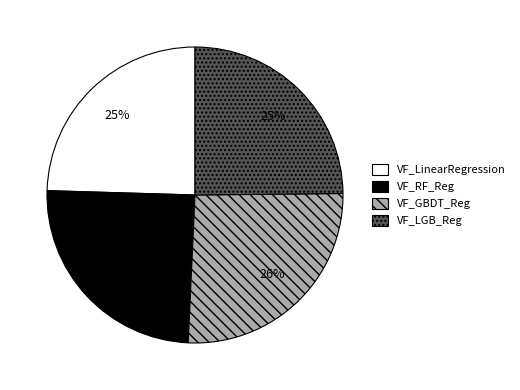

Is VF_GBDT_Reg the majority of the pie?

No